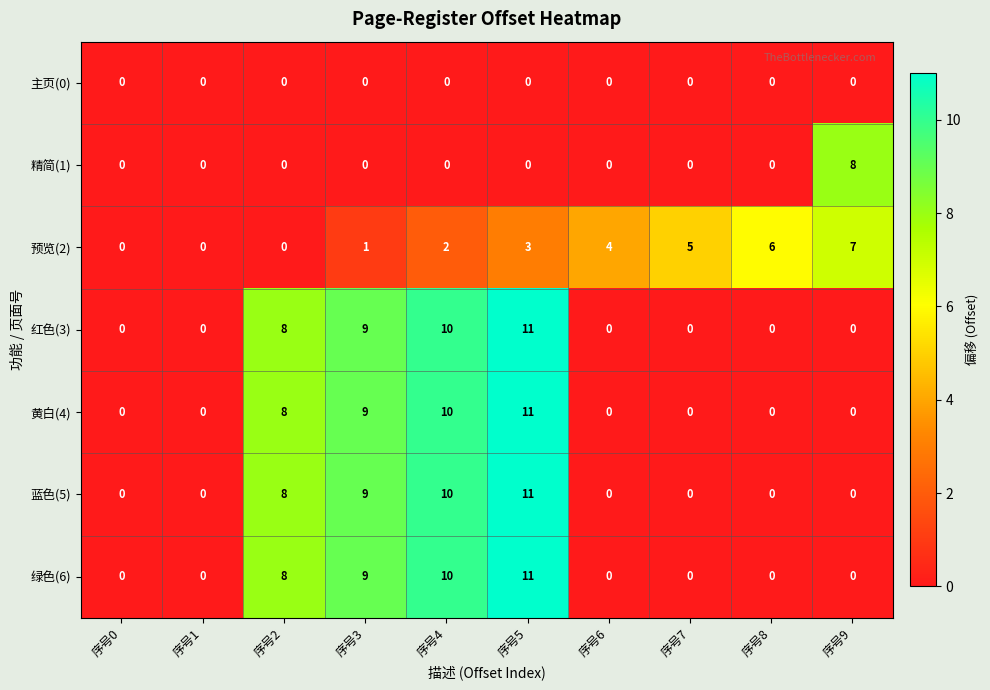

What is the average value of the 黄白(4) series?

4